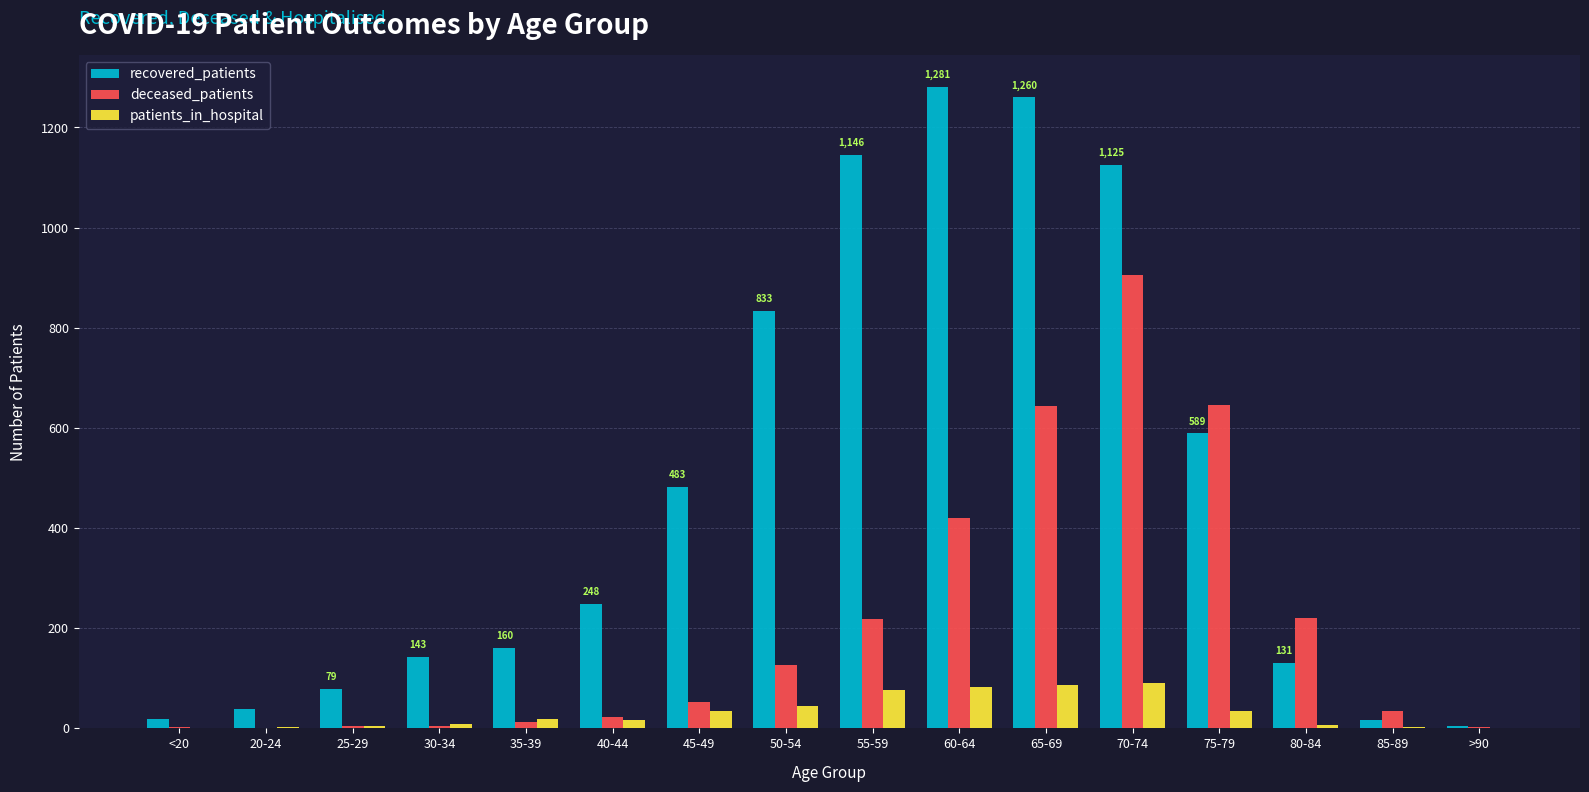

Between 70-74 and 75-79, which series saw the biggest shift?

recovered_patients